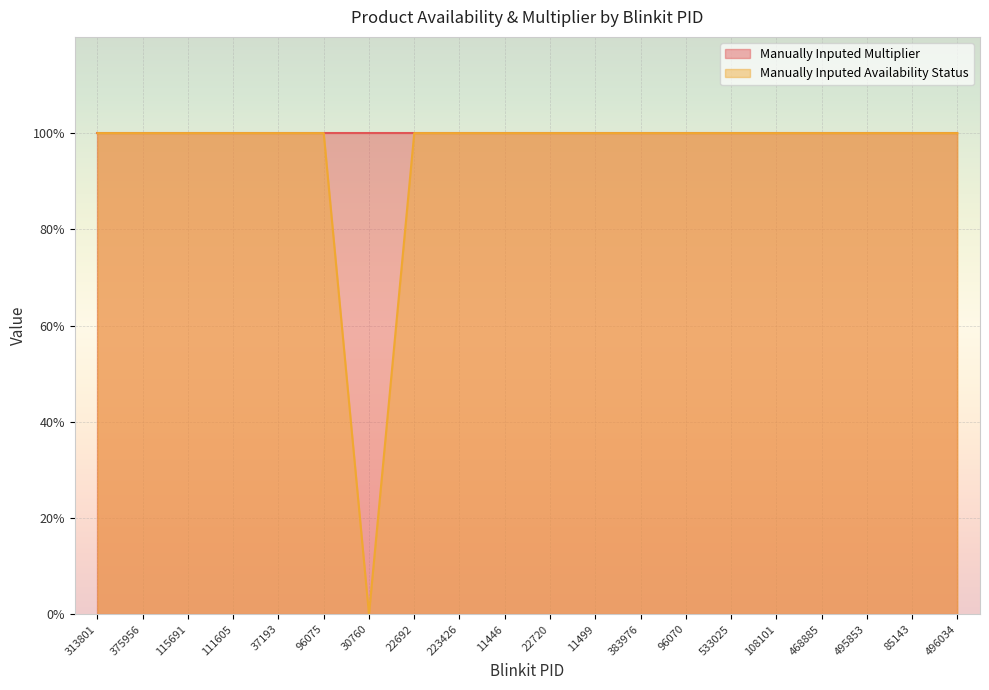

How many values are below 1?

1